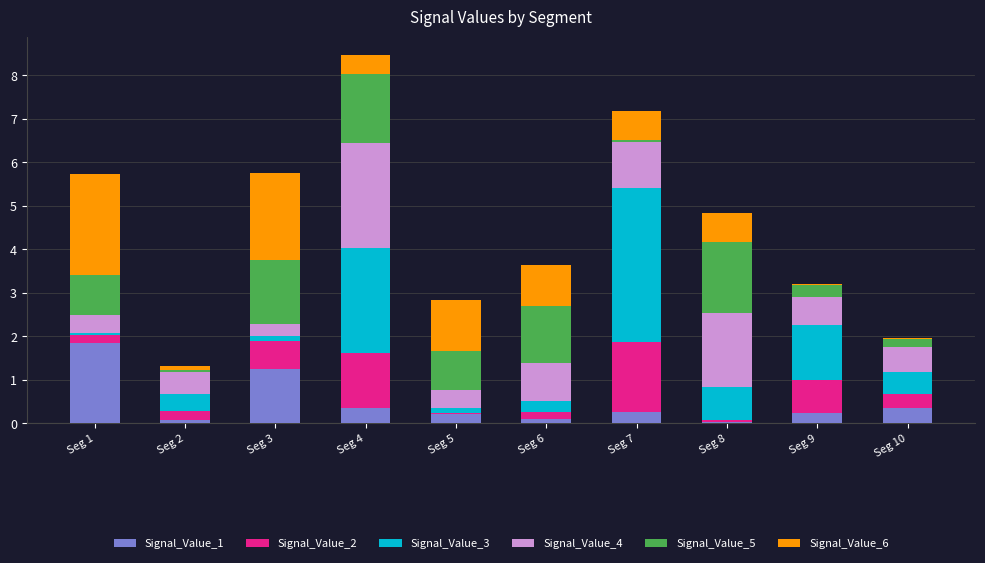

What is the maximum value for Signal_Value_1?

1.8